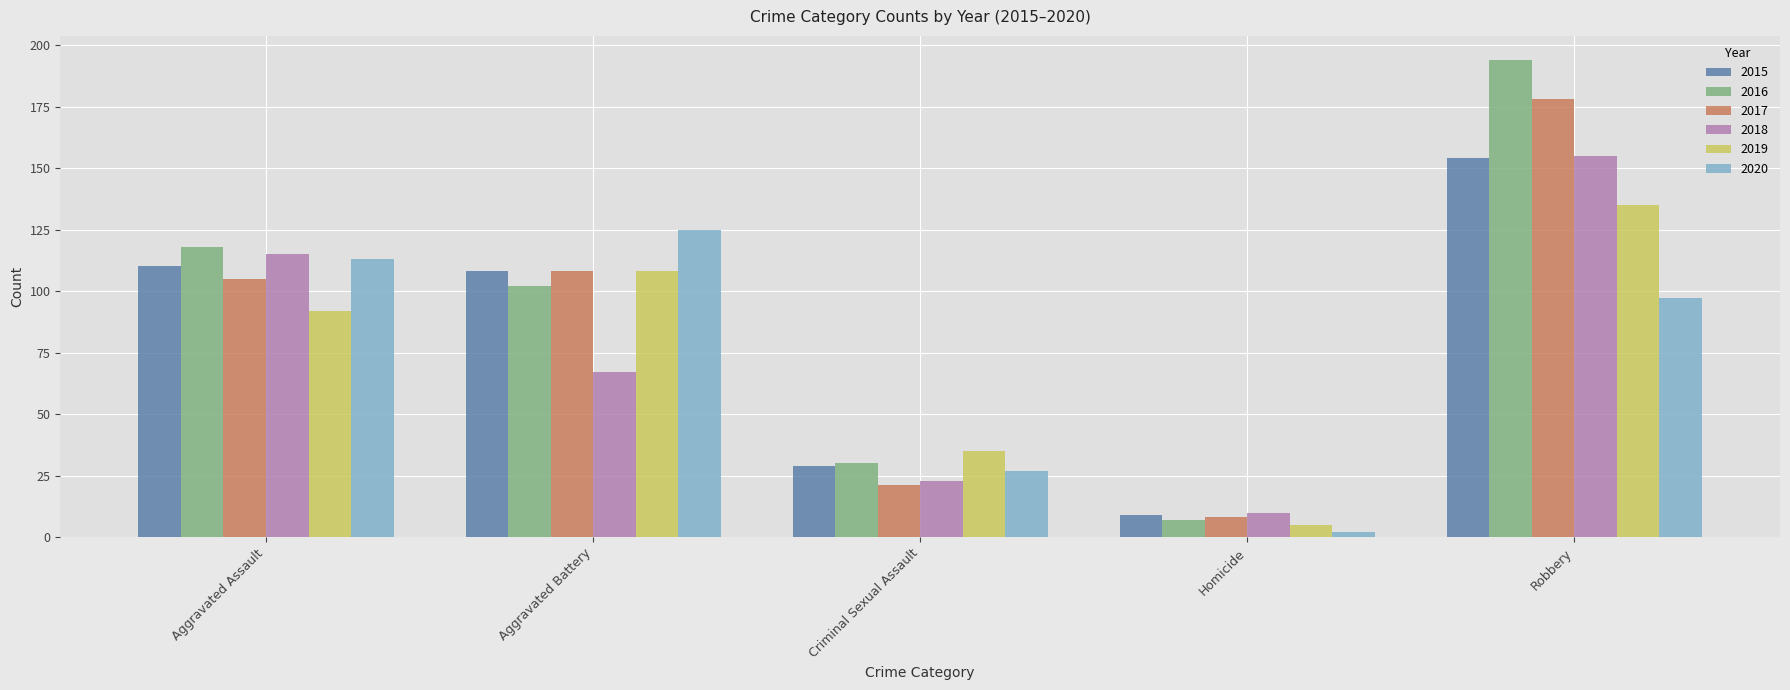

What are all the series names shown in the legend?

2015, 2016, 2017, 2018, 2019, 2020